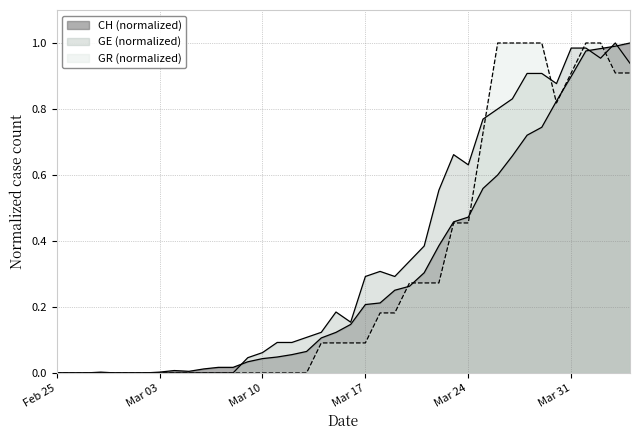

True or false: GE has more than 2 points higher than both neighbors.

True